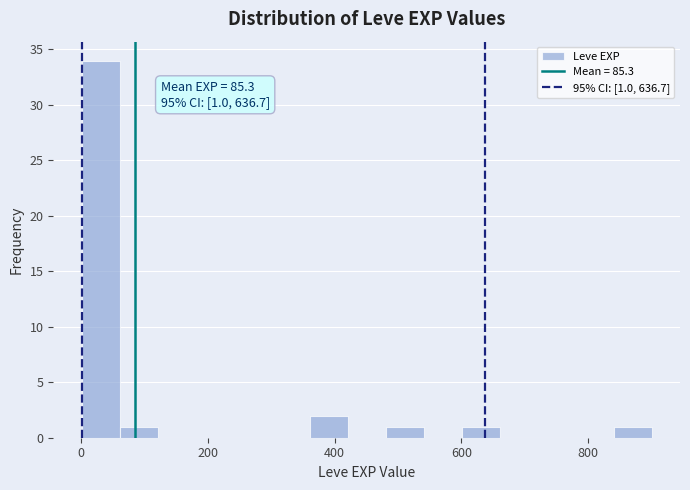

Around what value on the x-axis is the tallest bar? Give the approximate position of its centre, as read against the axis.

40